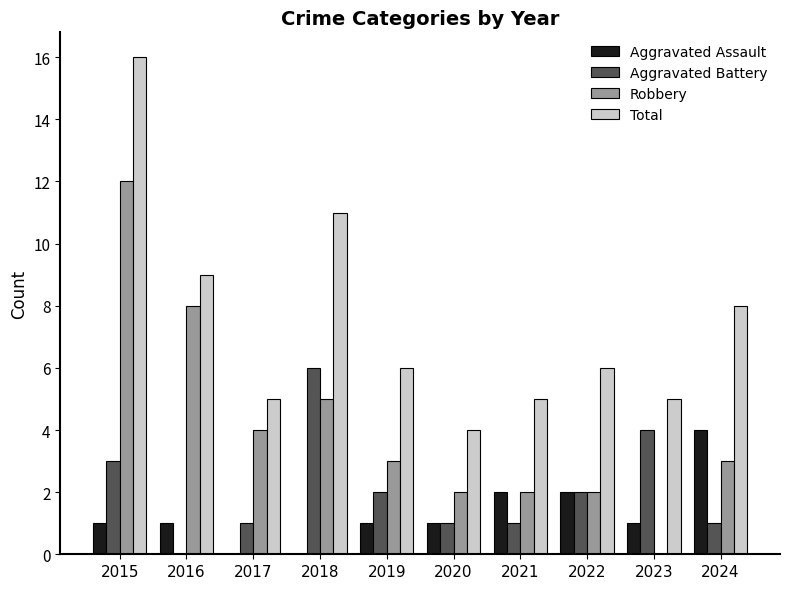

The Robbery series shows 3 at 2022. True or false?

False